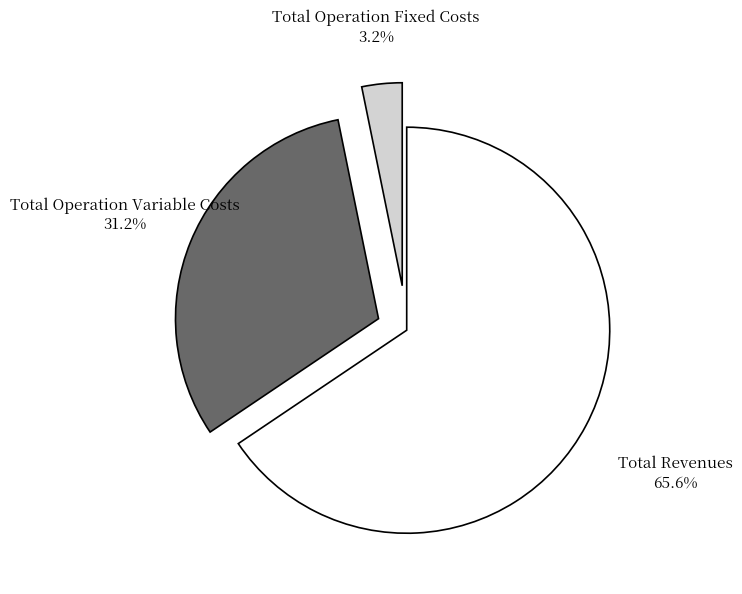

Is there a majority slice in this chart?

Yes